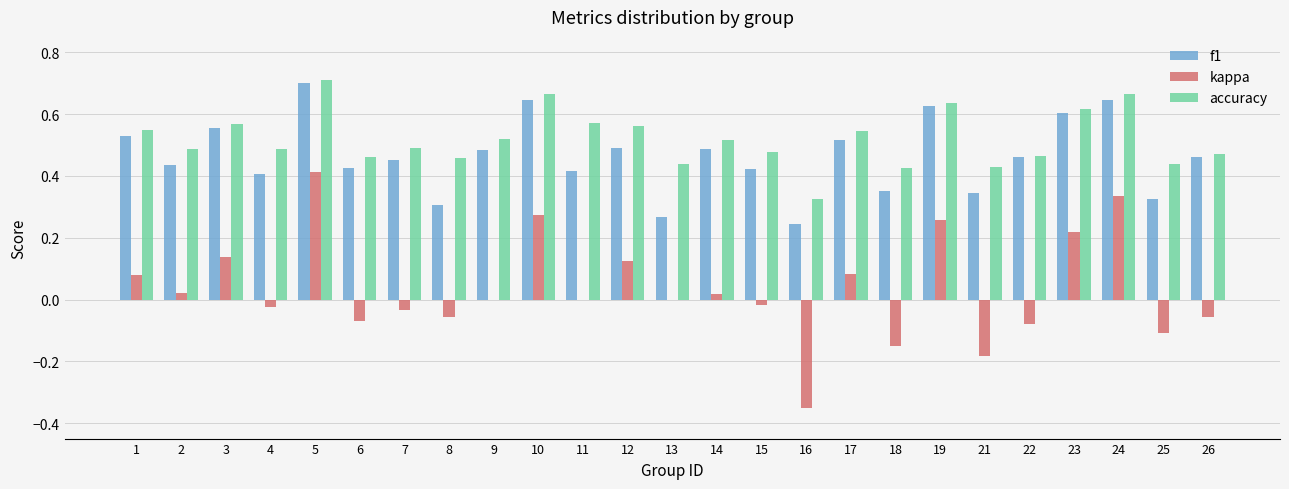

What are all the series names shown in the legend?

f1, kappa, accuracy